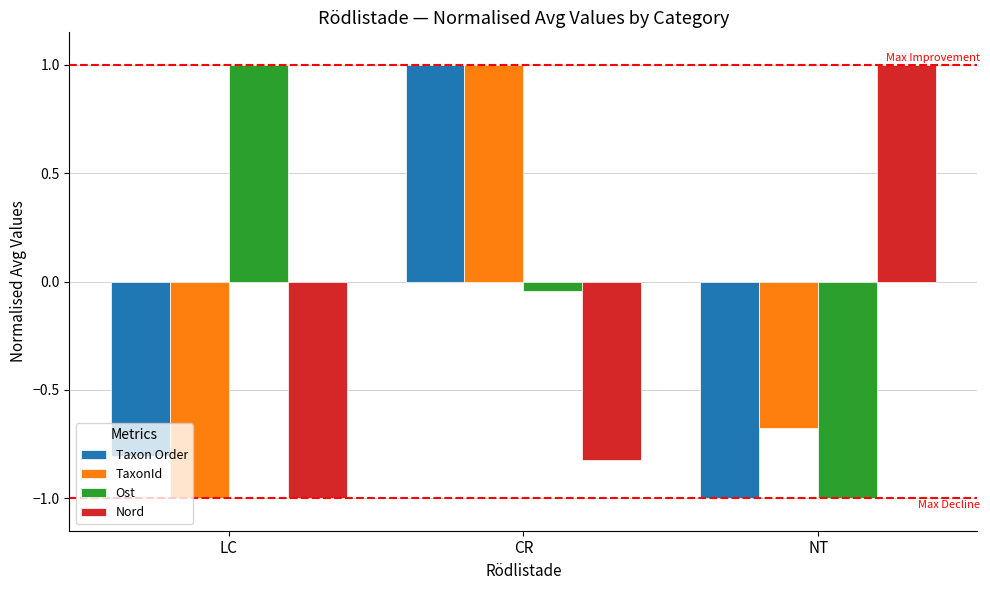

What is the highest value of the Nord series?

1.0